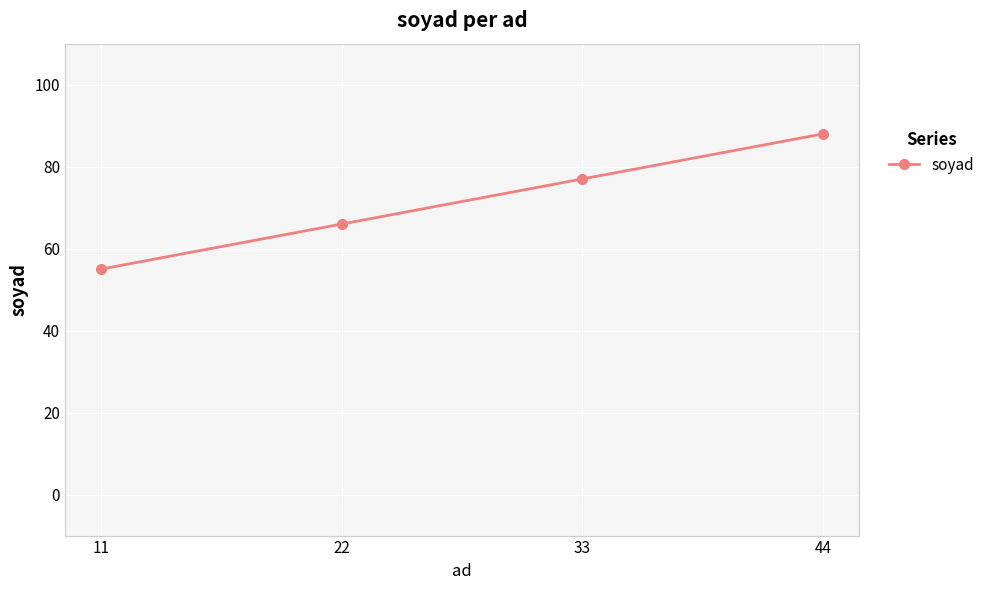

How many lines are shown in the chart?

1